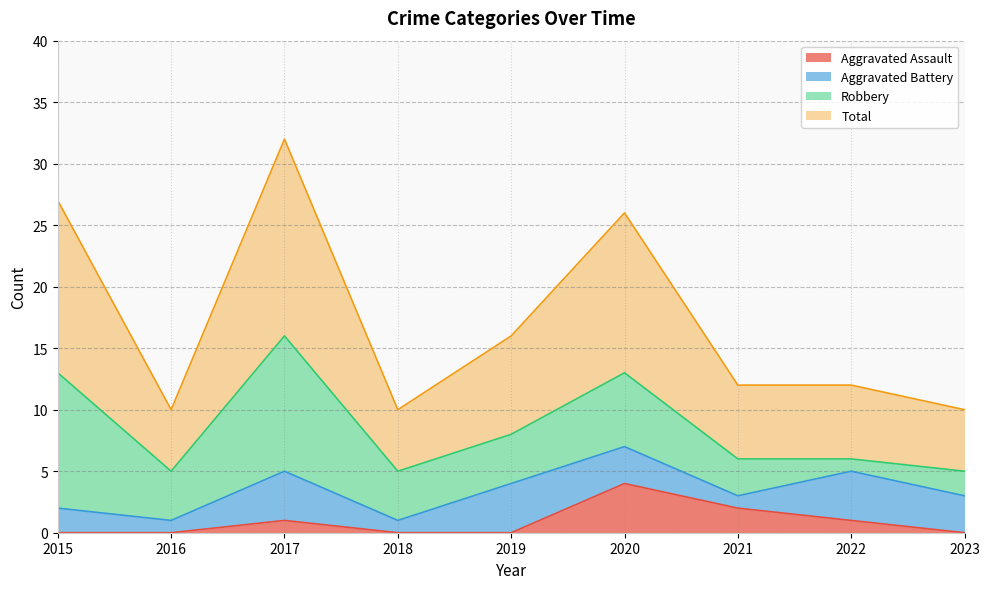

Is the value of Total at 2022 greater than the value of Aggravated Assault at 2023?

Yes